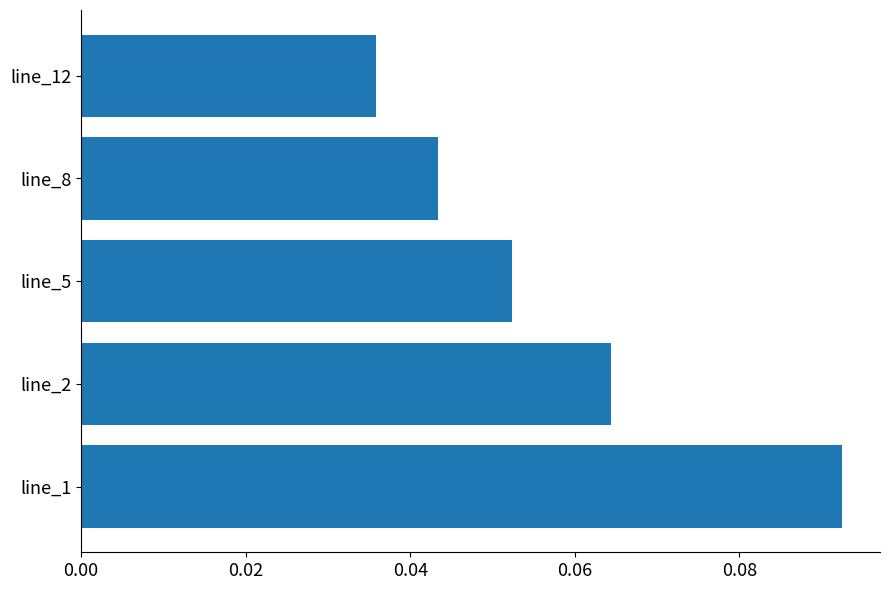

What is the sum of all values?

0.3